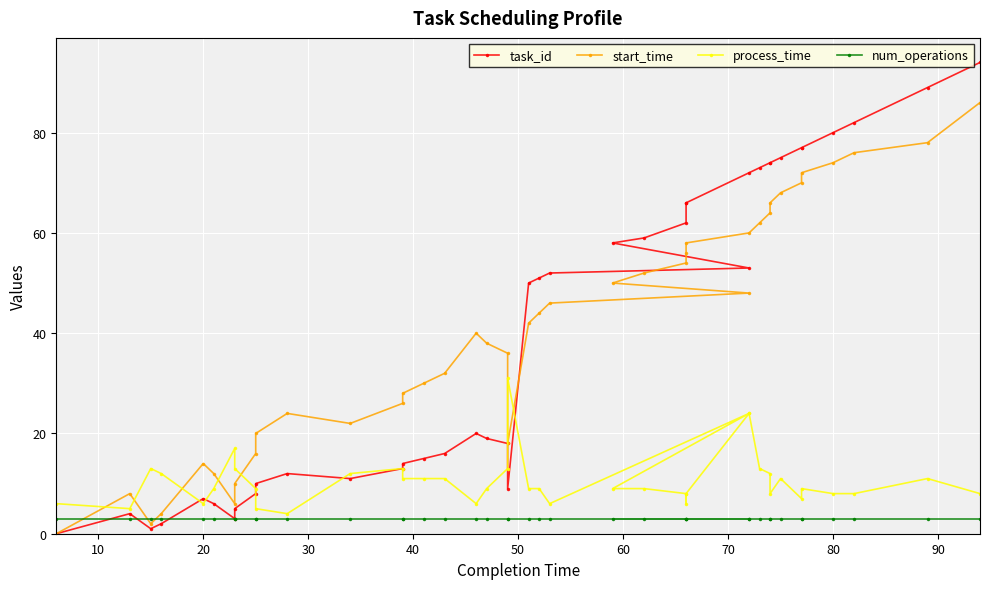

How many interior local peaks does the process_time series have?

9